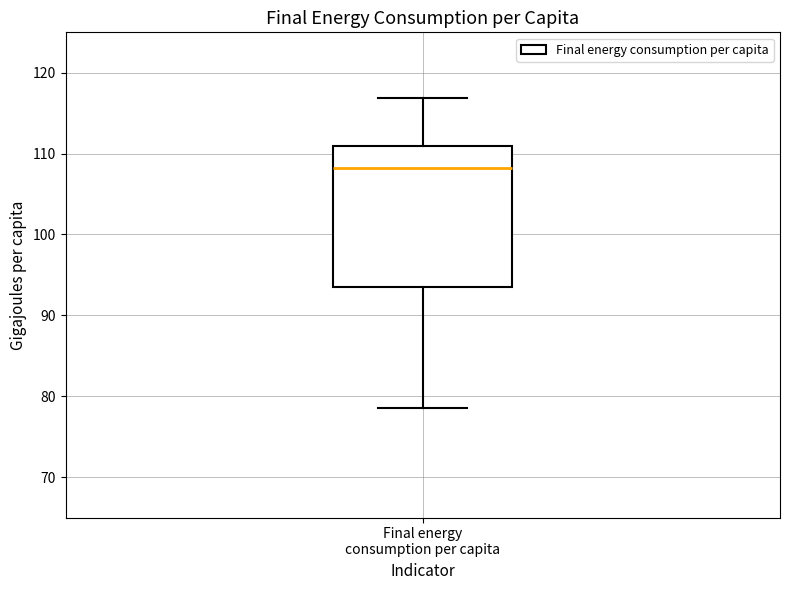

Where does the upper whisker of the box for Final energy consumption per capita end on the y-axis? The values are not printed on the chart, so give them approximately, as read against the axis.

117